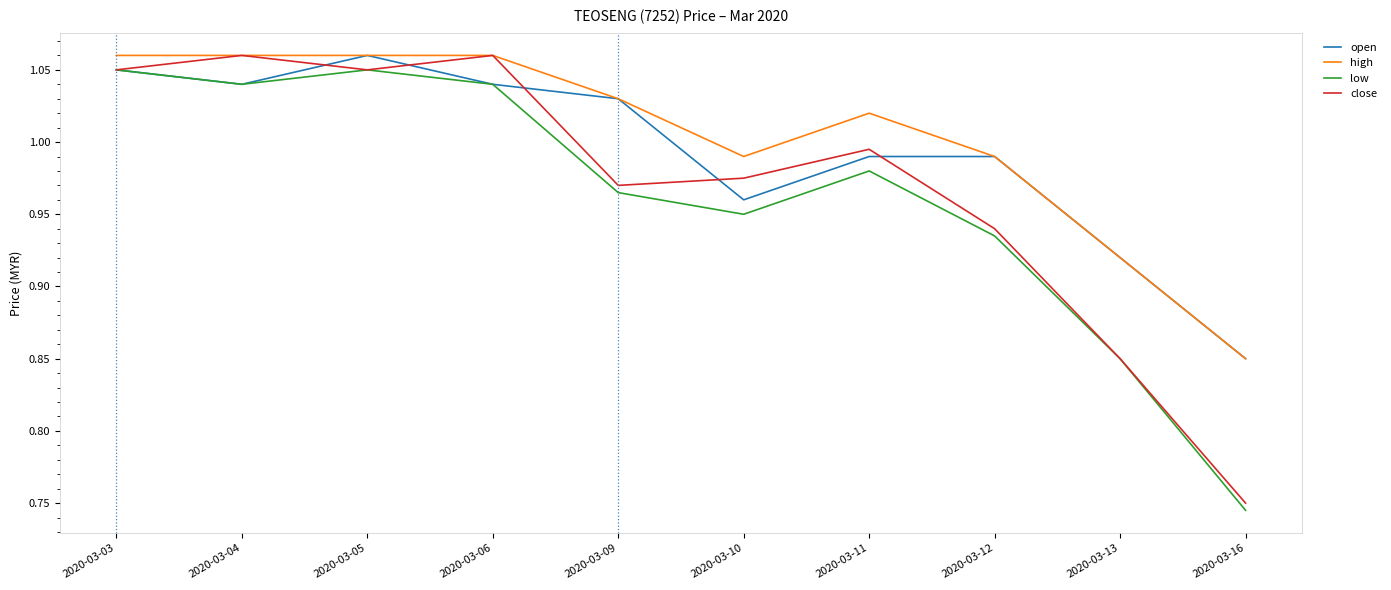

Which series has the largest total across all categories?

high